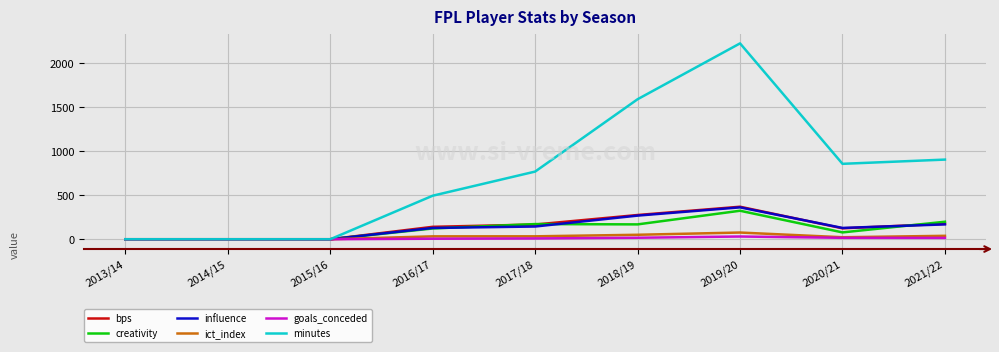

Which series has the largest total across all categories?

minutes